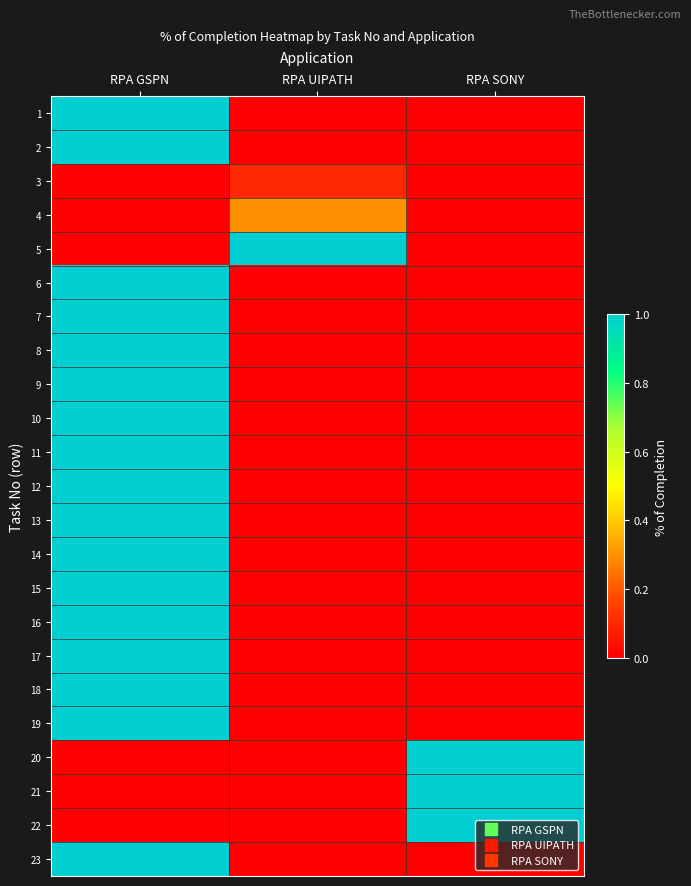

At which category does the chart reach its minimum across all series?

RPA UIPATH